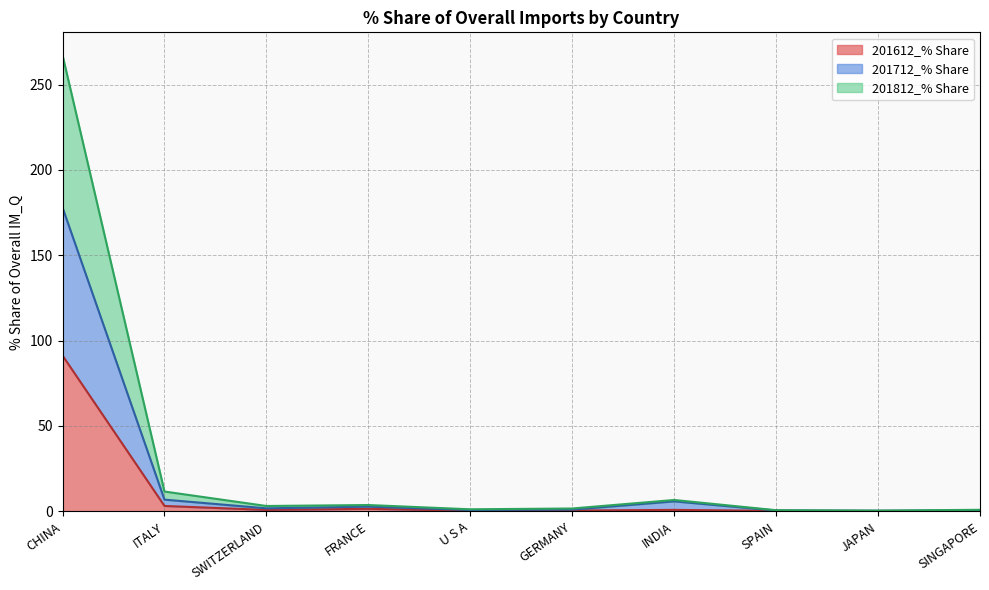

Which series has the largest total across all categories?

201812_% Share